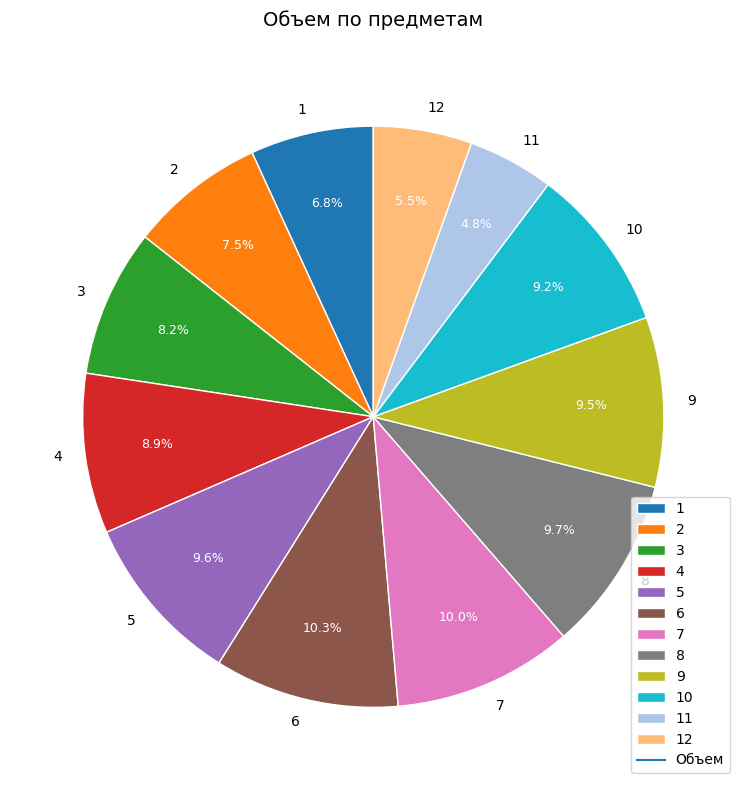

Which category has the smallest portion of the pie?

11